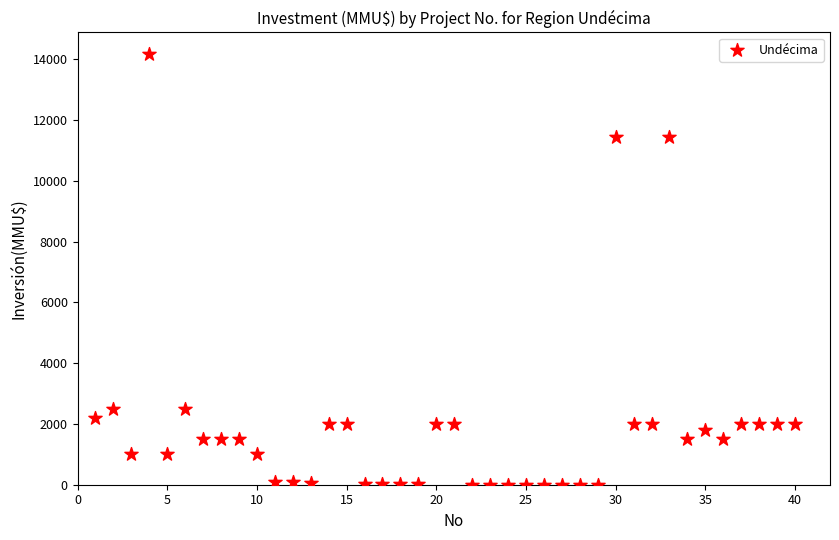

What is the range of X values (max minus min)?

39